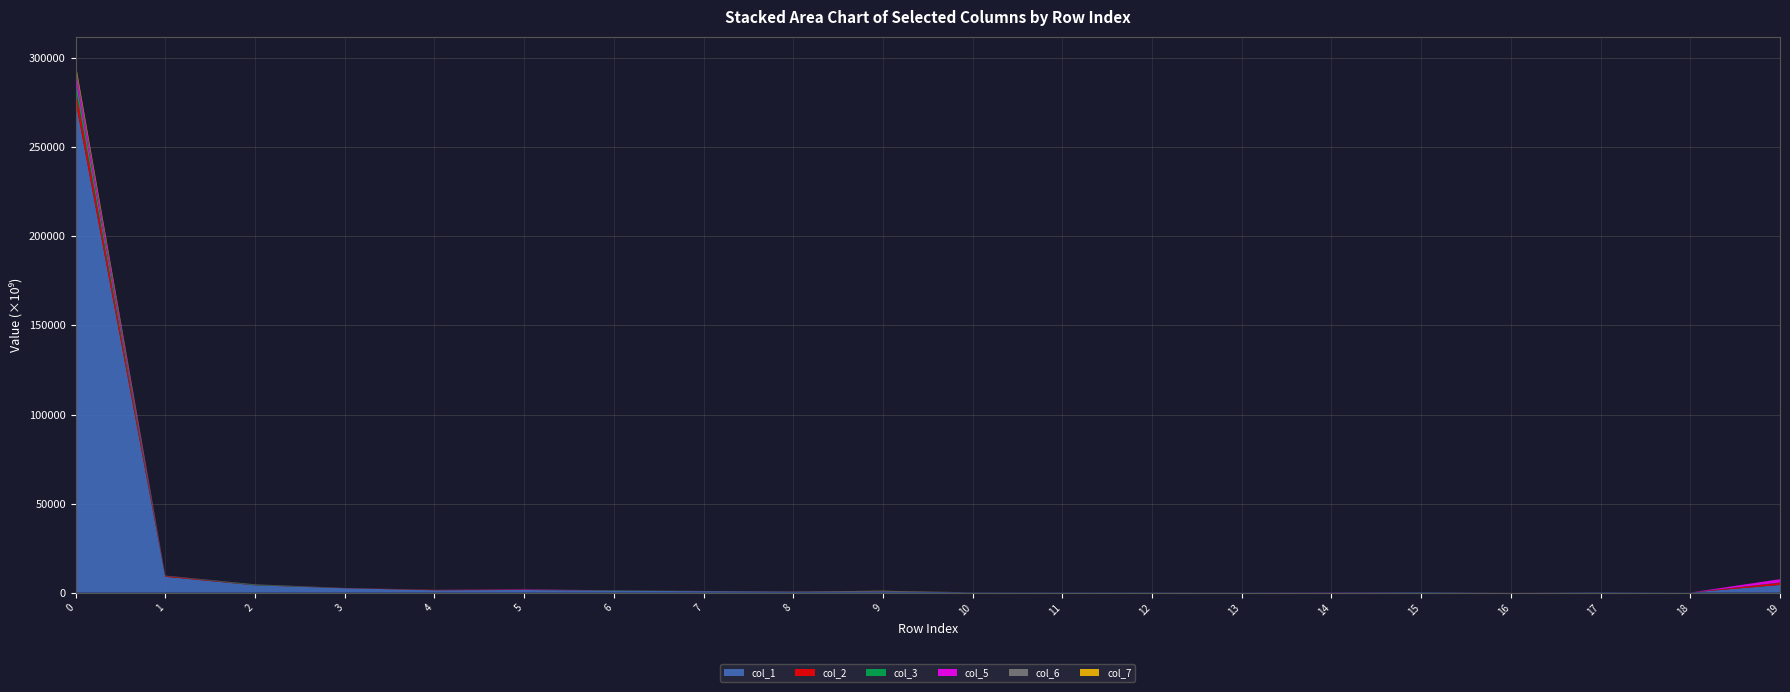

Reading right to left, list all the values displayed in this chart.

col_1: 4348772245477	65165413822	219048965534	36139813495	265399886217	120108425306	108267667251	135785213527	156379275264	158650932337	791587333543	574175690566	840209949178	1086433107939	1520519443298	1361505179453	2504451750809	4129882686489	8906458614176	275802786976758
col_2: 1169906853519	148762326	2828104647	30813868444	1784392297	1512234890	1594712767	5813220572	1461435411	5410028836	39546444519	44588805041	31282740709	26260440685	69554623022	163838904477	69226055715	125395016181	457937673891	7367472233538
col_3: 157940185542	0	1949465922	16092602	406941376	8313992528	1218672589	620484582	1156263417	3842459546	59400300662	4619694498	18852463833	101564439921	12174908563	13732317155	21348811507	310868643939	103902778708	5449615260236
col_5: 1859743916384	4479250944	2775010295	192144321	1308848647	70270358143	27720513	216945974	1358962042	5864680409	35062810040	4558620212	22162322586	10459695228	206190553224	25088835417	25813707841	77775178252	60099682392	5390210406006
col_6: 26594650009	1548145938	730826688	1033169329	1785232222	438046763	1236853193	18338733772	472319495	12942620401	10823363605	31441172038	11992403015	73146139559	4719534491	37966094657	4446962473	25760029760	41831876408	1531785600585
col_7: 9152878669	2402073900	468730252	34821888	149415630	12195009	53464264	20966733	27096151	282071546	135081954150	20943622792	21226910566	17737572711	27386117736	12175114244	16954362742	21081390716	17404901825	1581436455638